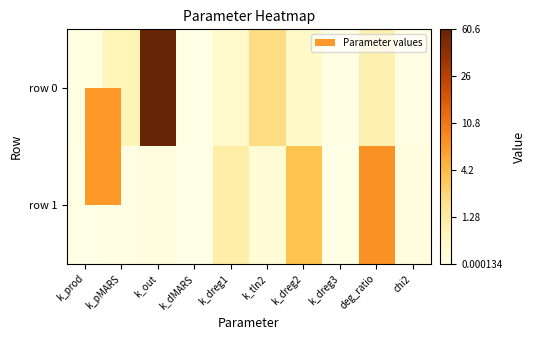

Reading left to right, what are all the values shown in this chart?

row 0: k_prod=0.0	k_pMARS=0.6	k_out=4.1	k_dMARS=0.0	k_dreg1=0.3	k_tln2=1.1	k_dreg2=0.4	k_dreg3=0.0	deg_ratio=0.7	chi2=0.0
row 1: k_prod=0.0	k_pMARS=0.0	k_out=0.1	k_dMARS=0.0	k_dreg1=0.7	k_tln2=0.2	k_dreg2=1.6	k_dreg3=0.0	deg_ratio=2.1	chi2=0.1